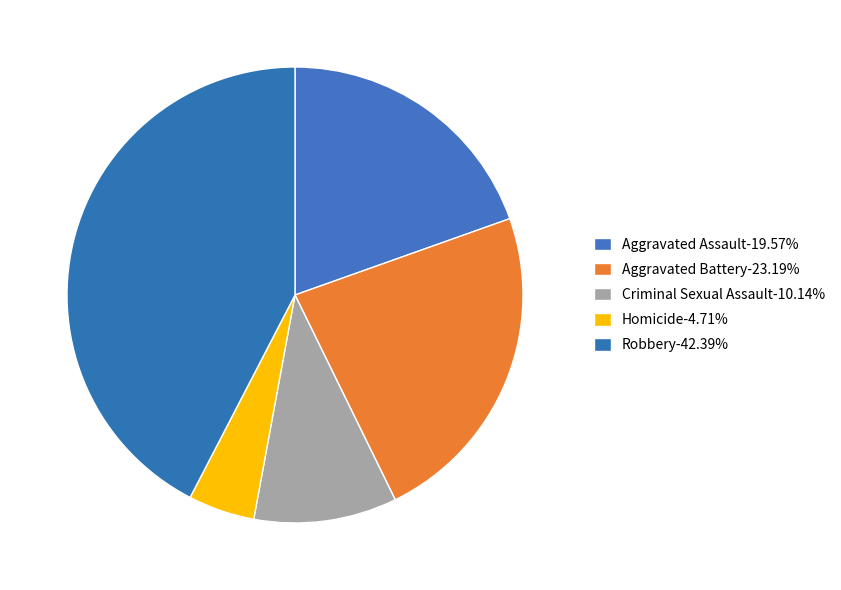

Count the number of slices in the pie.

5